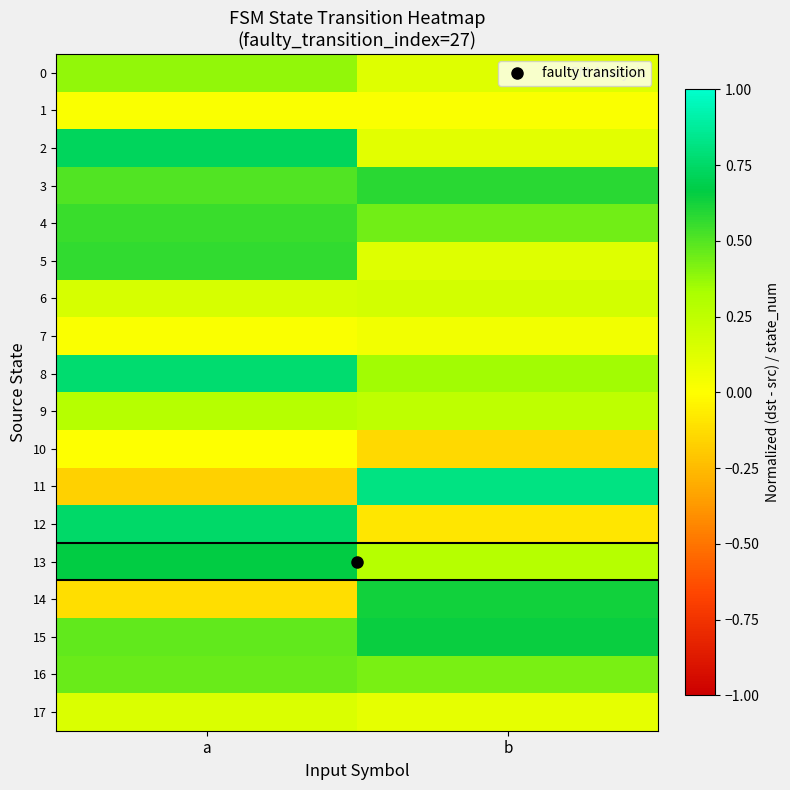

Reading left to right, extract all data points from this chart.

0: a=0.4	b=0.1
1: a=0.0	b=0.0
2: a=0.7	b=0.1
3: a=0.5	b=0.6
4: a=0.5	b=0.4
5: a=0.6	b=0.1
6: a=0.2	b=0.2
7: a=0.0	b=0.0
8: a=0.8	b=0.3
9: a=0.3	b=0.2
10: a=0.0	b=-0.1
11: a=-0.2	b=0.8
12: a=0.8	b=-0.1
13: a=0.7	b=0.3
14: a=-0.1	b=0.6
15: a=0.5	b=0.6
16: a=0.5	b=0.4
17: a=0.1	b=0.1